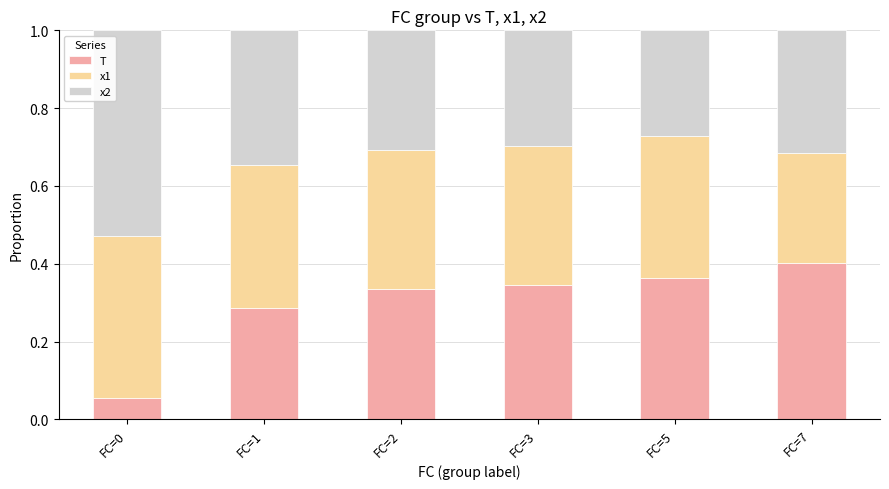

Which category has the highest value in the T series?

FC=7